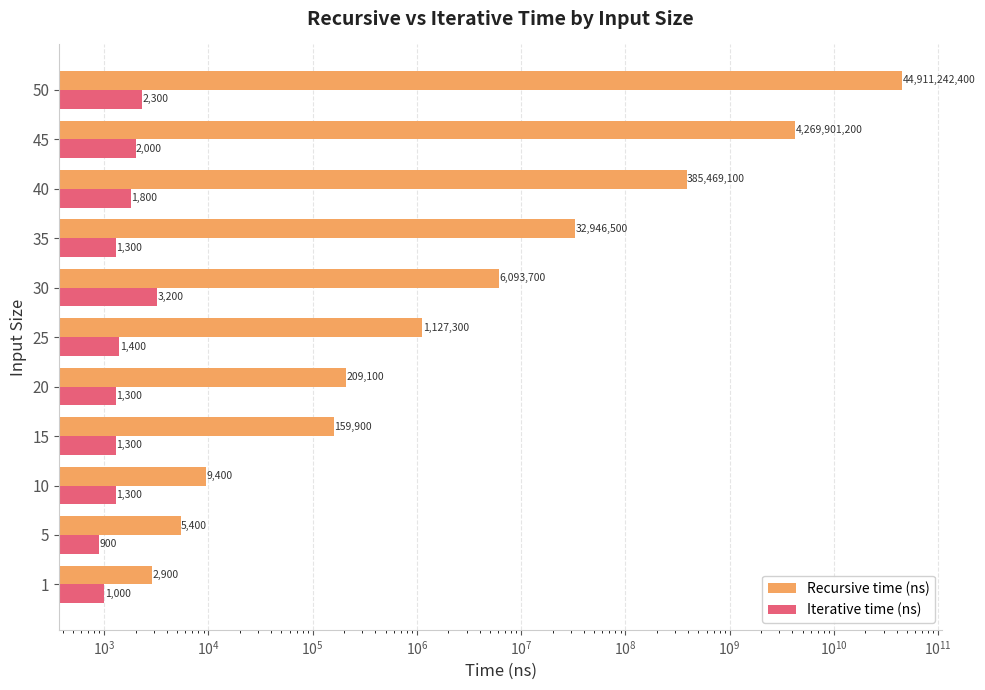

True or false: Iterative time (ns) has a value of 776 at 10.

False